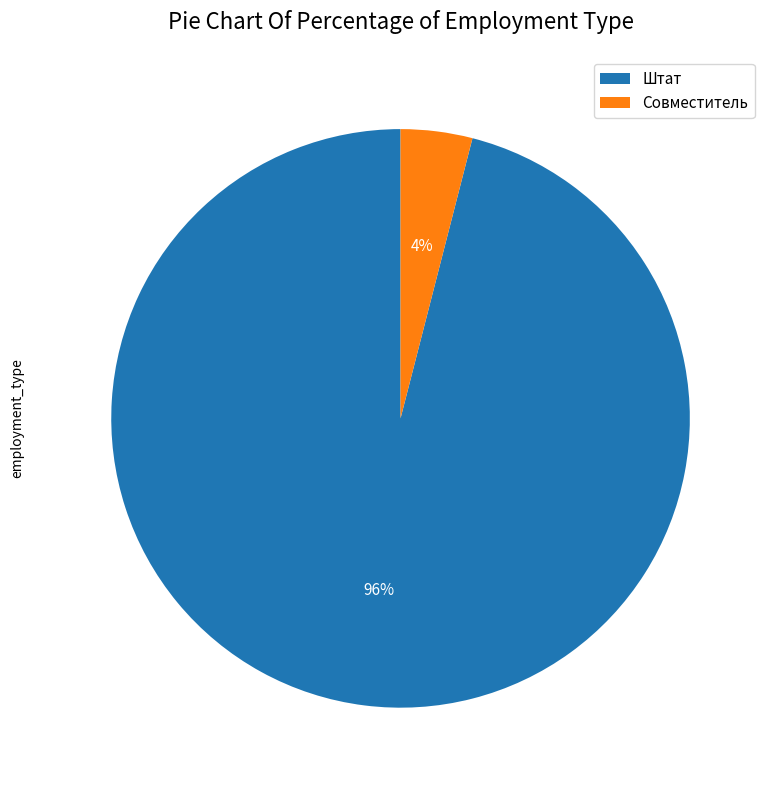

What percentage is the Совместитель slice, to the nearest percent?

4%